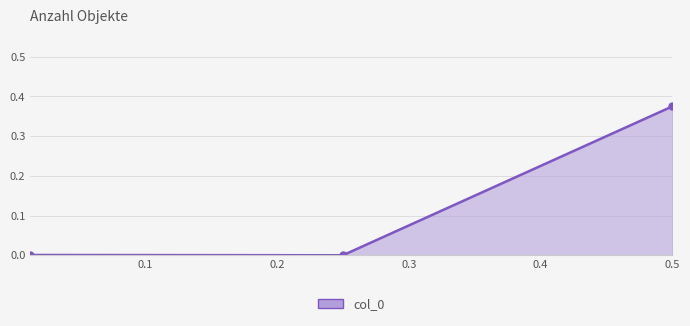

Count the number of values greater than 0.

2